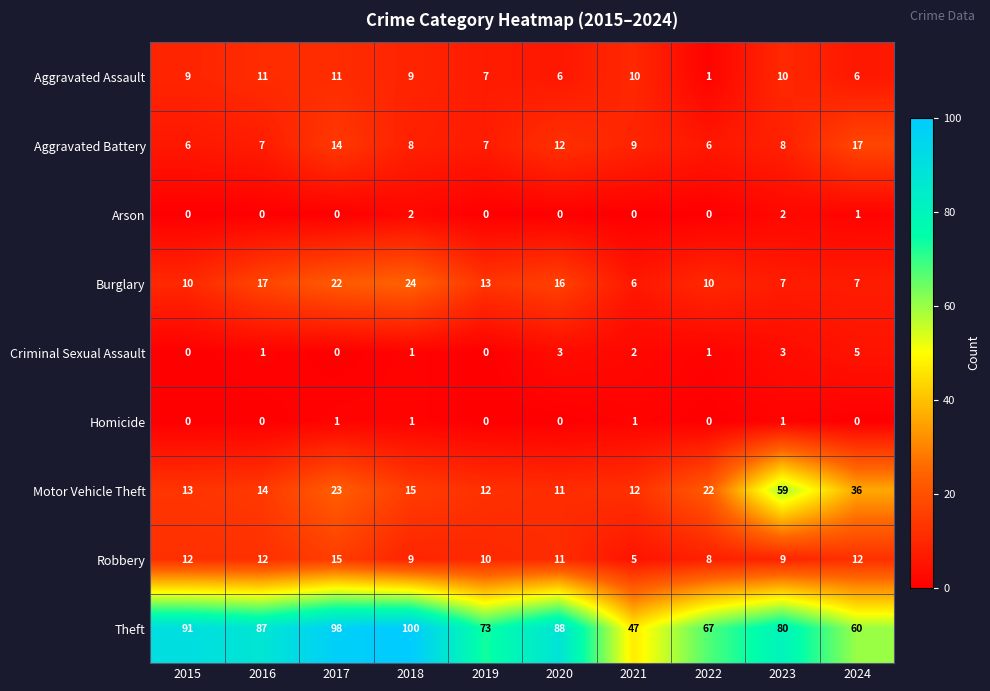

Rank the series by their maximum value, from highest to lowest.

Theft, Motor Vehicle Theft, Burglary, Aggravated Battery, Robbery, Aggravated Assault, Criminal Sexual Assault, Arson, Homicide